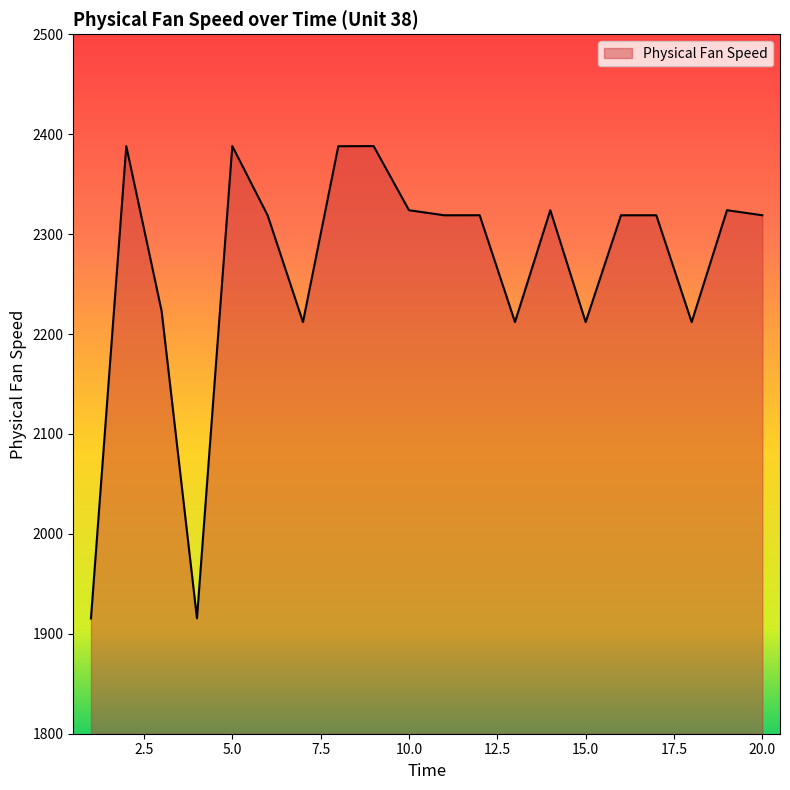

What is the maximum value shown in the chart?

2388.1